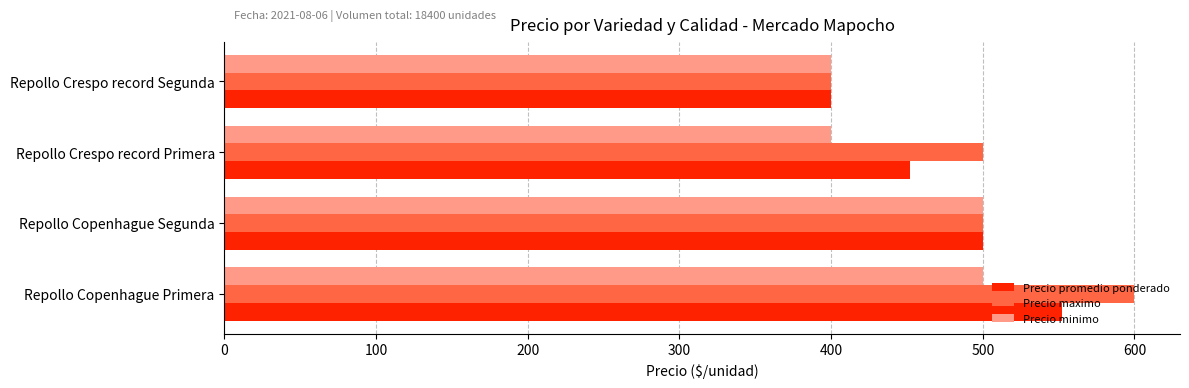

Which category has the lowest value in the Precio promedio ponderado series?

Repollo Crespo record Segunda